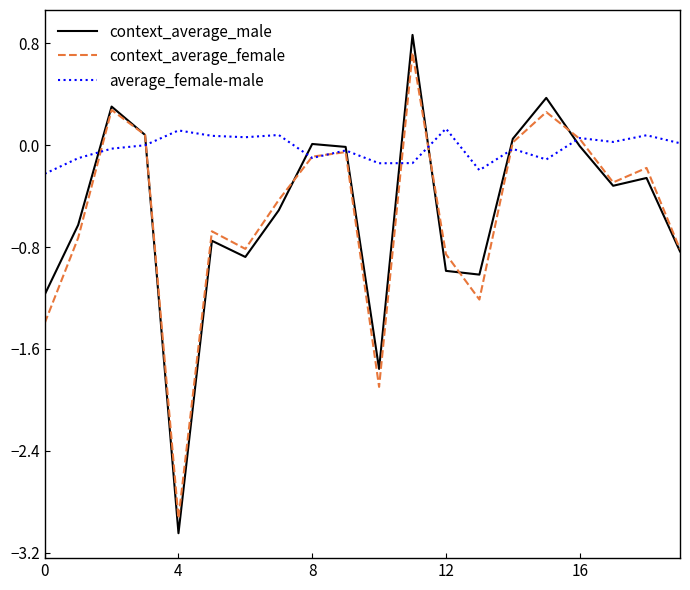

How many categories are shown in the chart?

20